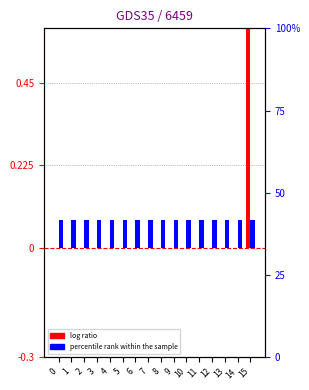

At 4, list the series in order from smallest to largest.

log ratio, percentile rank within the sample